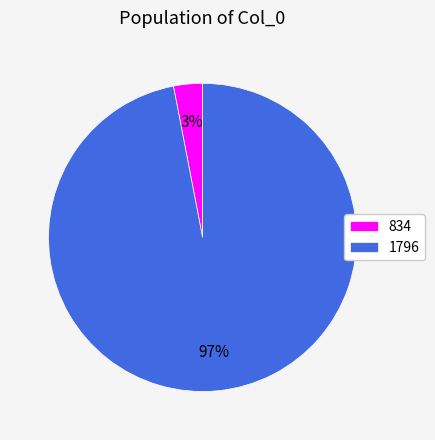

To the nearest percent, what percentage of the pie is 834?

3%